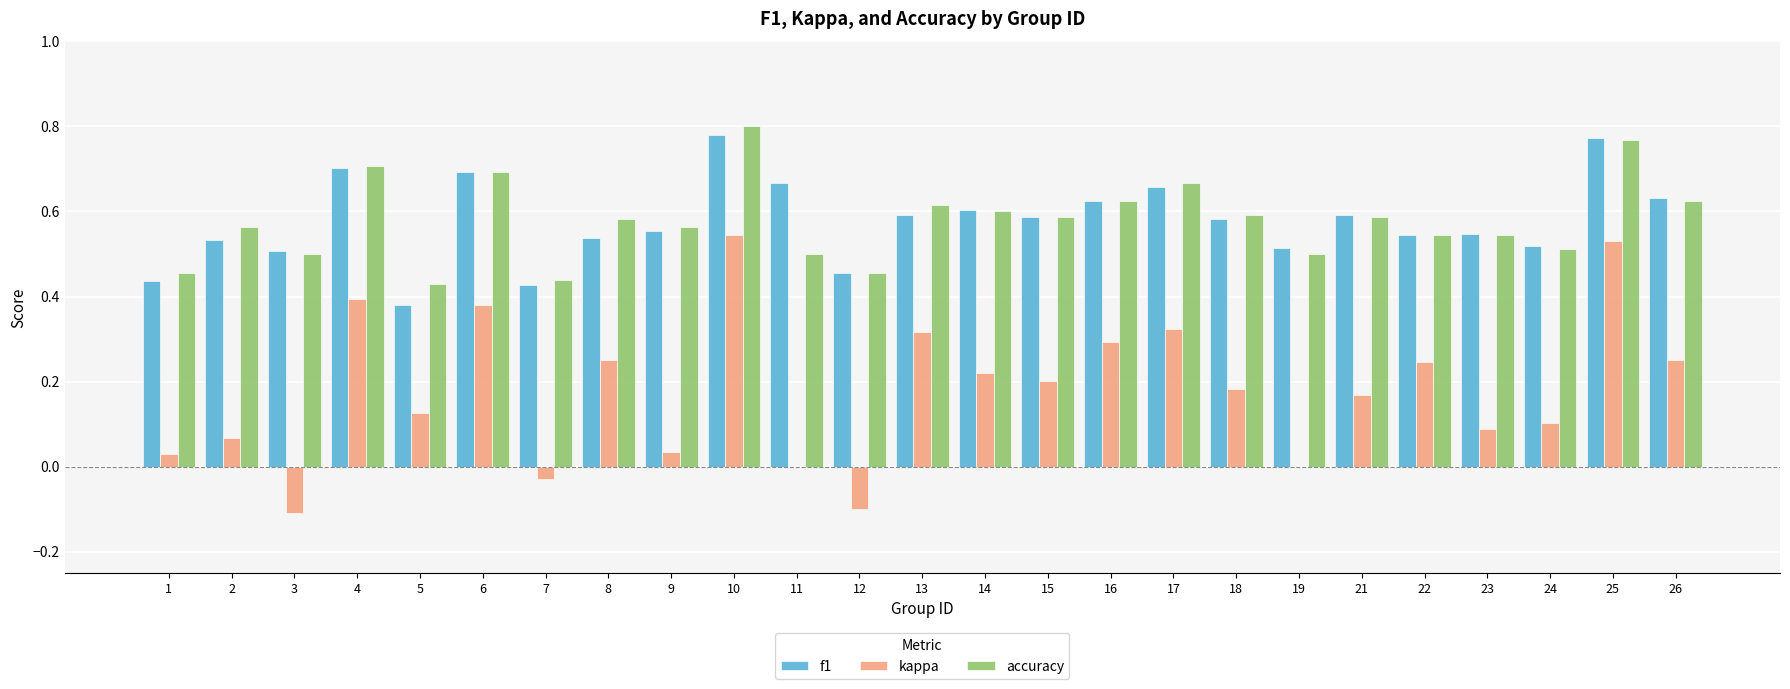

What is the sum of all accuracy values?

14.5